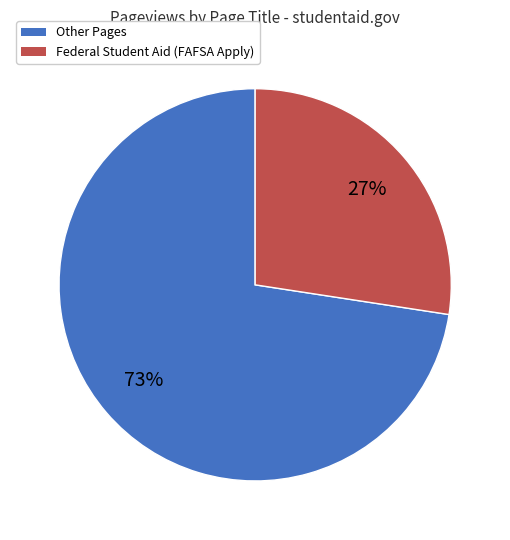

To the nearest percent, what is the average slice percentage?

50%